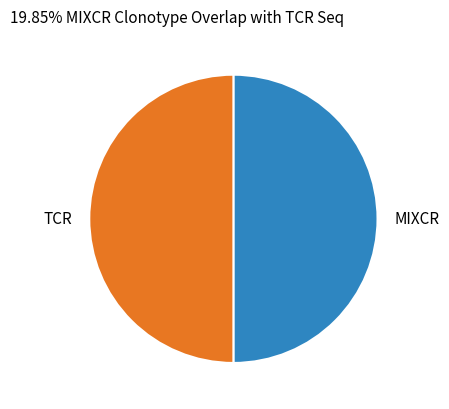

Combined, do TCR and MIXCR account for over 50%?

Yes